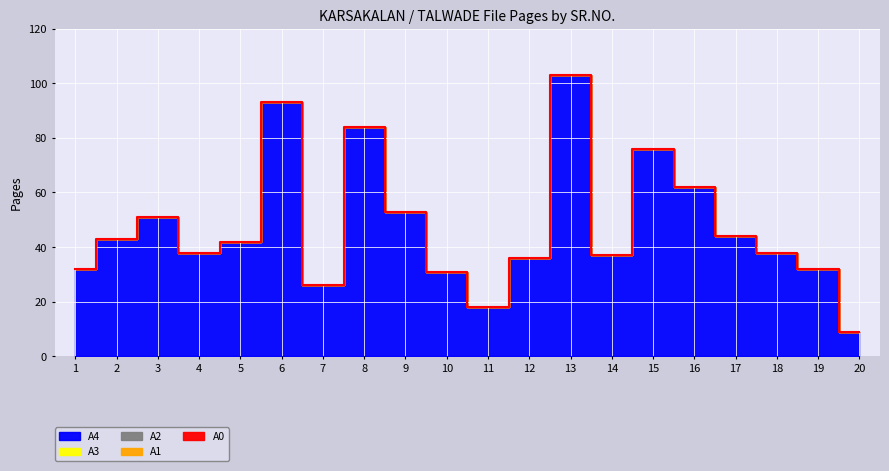

Reading right to left, list all the values displayed in this chart.

A4: 20=9	19=32	18=38	17=44	16=62	15=76	14=37	13=103	12=36	11=18	10=31	9=53	8=84	7=26	6=93	5=42	4=38	3=51	2=43	1=32
A3: 20=0	19=0	18=0	17=0	16=0	15=0	14=0	13=0	12=0	11=0	10=0	9=0	8=0	7=0	6=0	5=0	4=0	3=0	2=0	1=0
A2: 20=0	19=0	18=0	17=0	16=0	15=0	14=0	13=0	12=0	11=0	10=0	9=0	8=0	7=0	6=0	5=0	4=0	3=0	2=0	1=0
A1: 20=0	19=0	18=0	17=0	16=0	15=0	14=0	13=0	12=0	11=0	10=0	9=0	8=0	7=0	6=0	5=0	4=0	3=0	2=0	1=0
A0: 20=0	19=0	18=0	17=0	16=0	15=0	14=0	13=0	12=0	11=0	10=0	9=0	8=0	7=0	6=0	5=0	4=0	3=0	2=0	1=0
TOTAL: 20=9	19=32	18=38	17=44	16=62	15=76	14=37	13=103	12=36	11=18	10=31	9=53	8=84	7=26	6=93	5=42	4=38	3=51	2=43	1=32